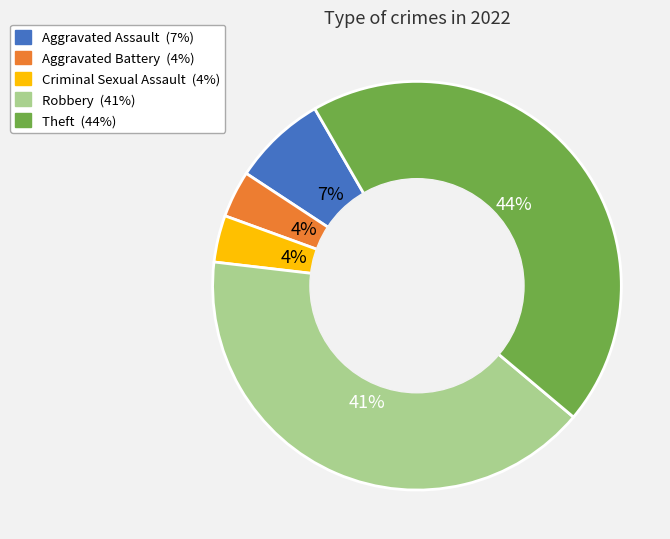

How many slices are in this pie chart?

5